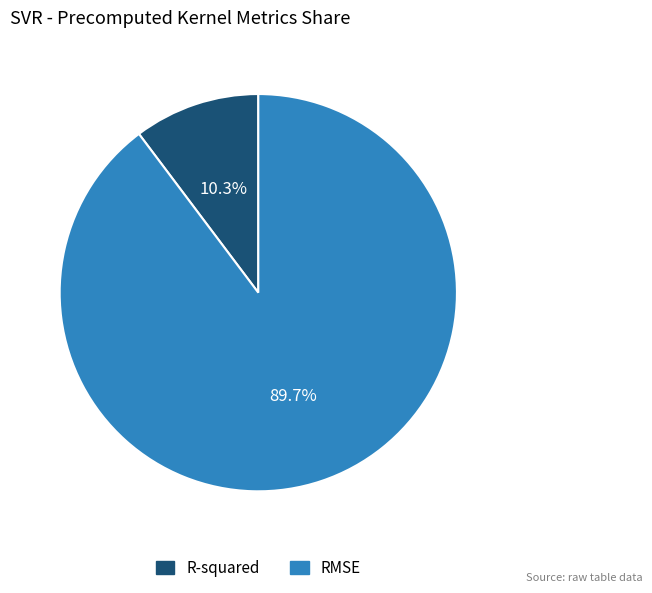

To the nearest percent, what is the difference between the R-squared and RMSE slice percentages?

79%